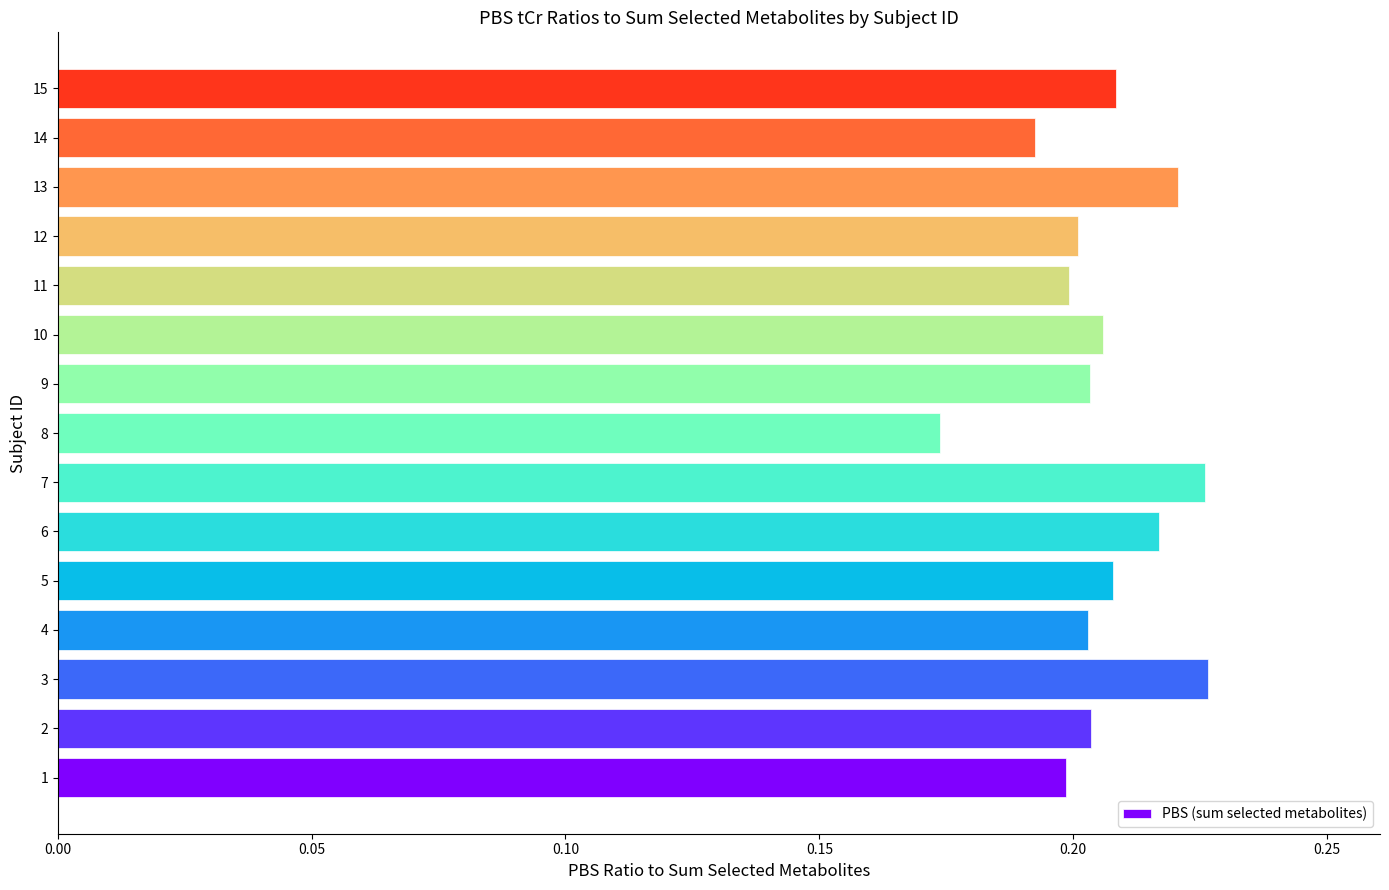

How many values are between 0 and 1?

15